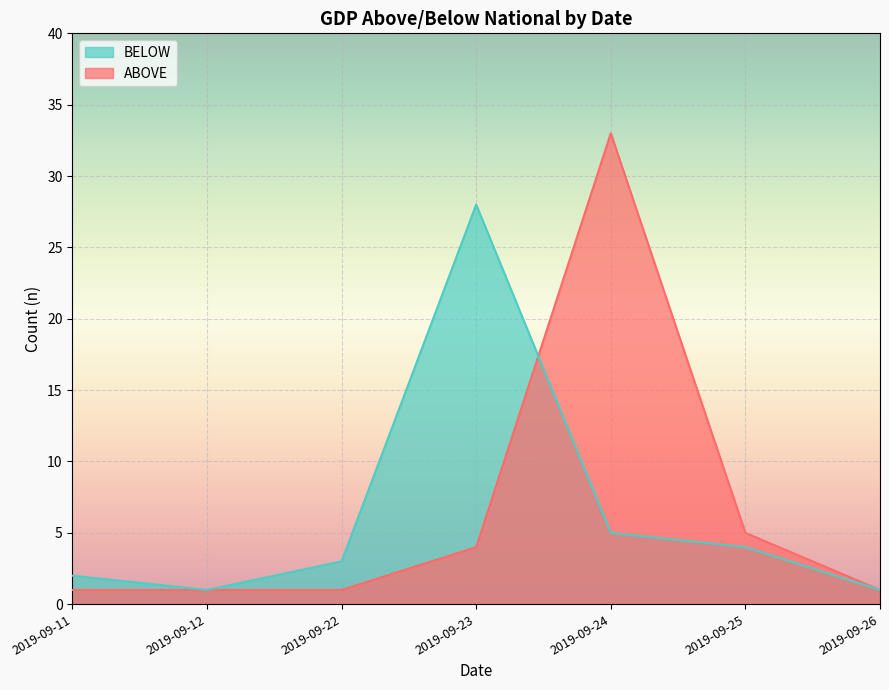

Reading left to right, extract all data points from this chart.

ABOVE: 2019-09-11=1	2019-09-12=1	2019-09-22=1	2019-09-23=4	2019-09-24=33	2019-09-25=5	2019-09-26=1
BELOW: 2019-09-11=2	2019-09-12=1	2019-09-22=3	2019-09-23=28	2019-09-24=5	2019-09-25=4	2019-09-26=1